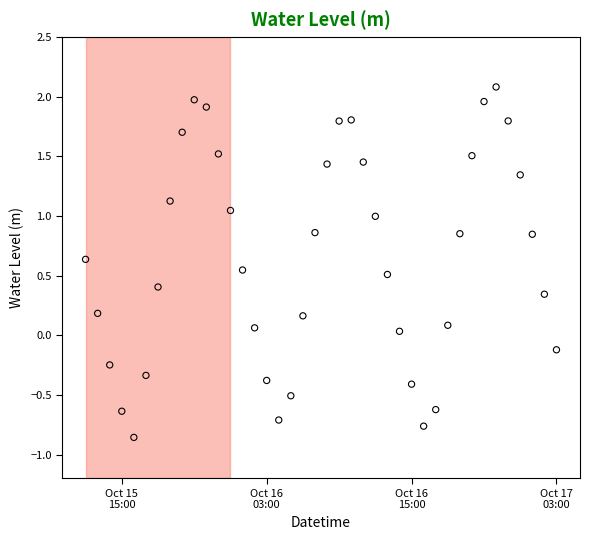

What is the range of X values (max minus min)?

1.6